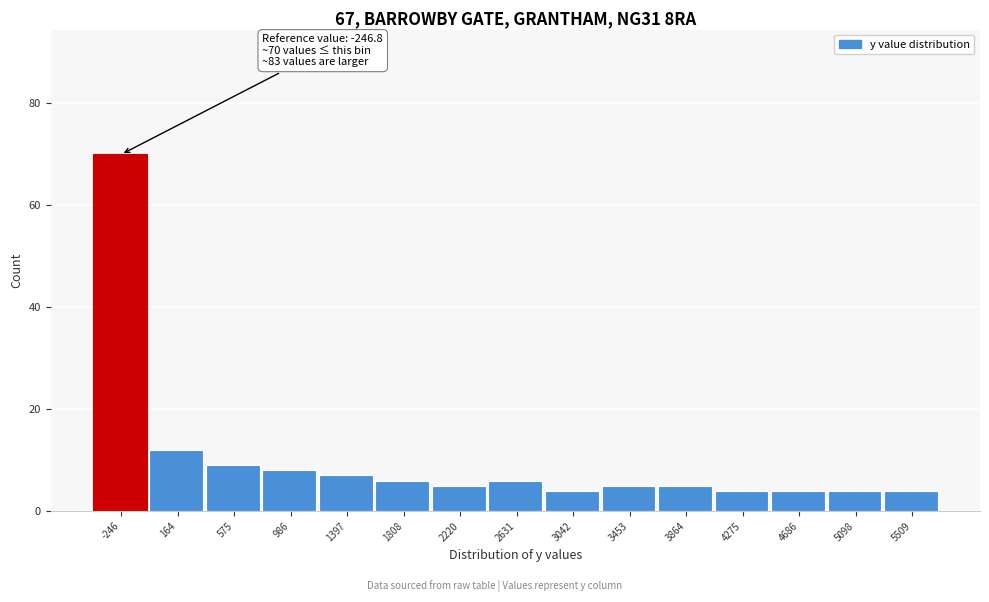

Reading left to right, transcribe all the data shown in this chart.

-246=70	164=12	575=9	986=8	1397=7	1808=6	2220=5	2631=6	3042=4	3453=5	3864=5	4275=4	4686=4	5098=4	5509=4